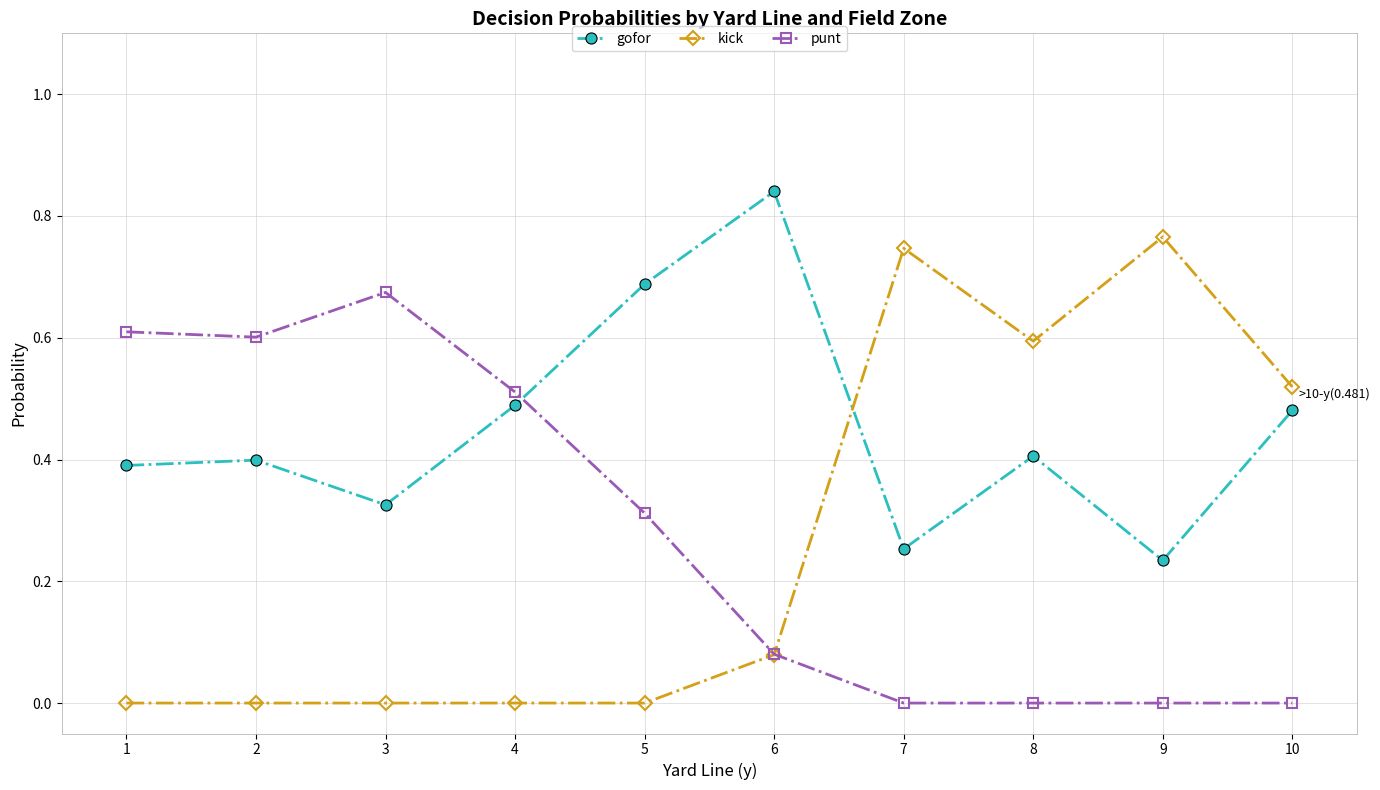

Which series has the widest spread of values?

kick